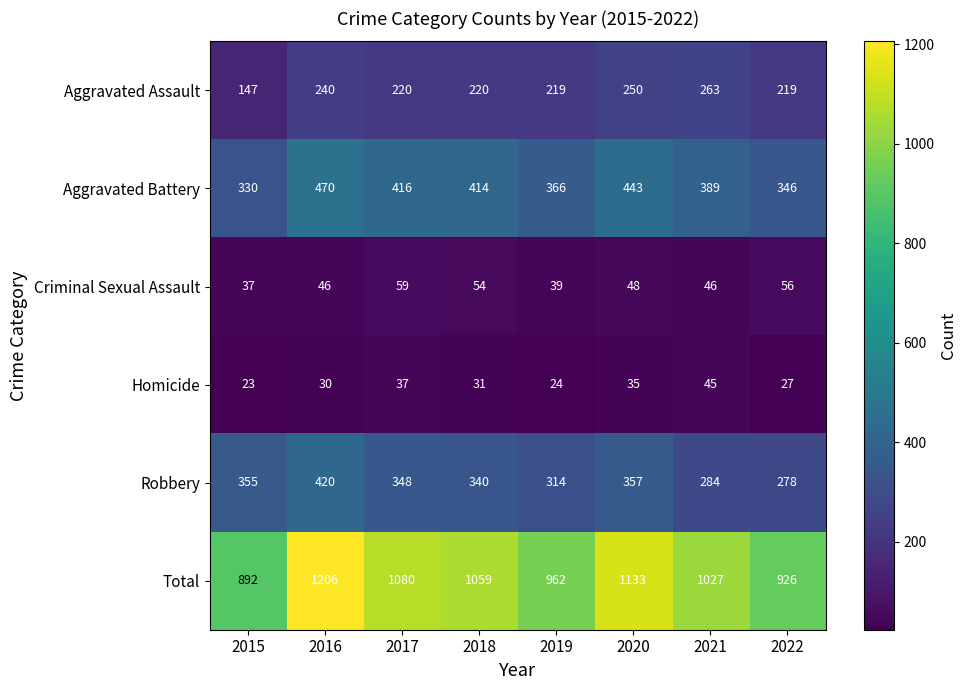

At which category is the sum across all series the highest?

2016